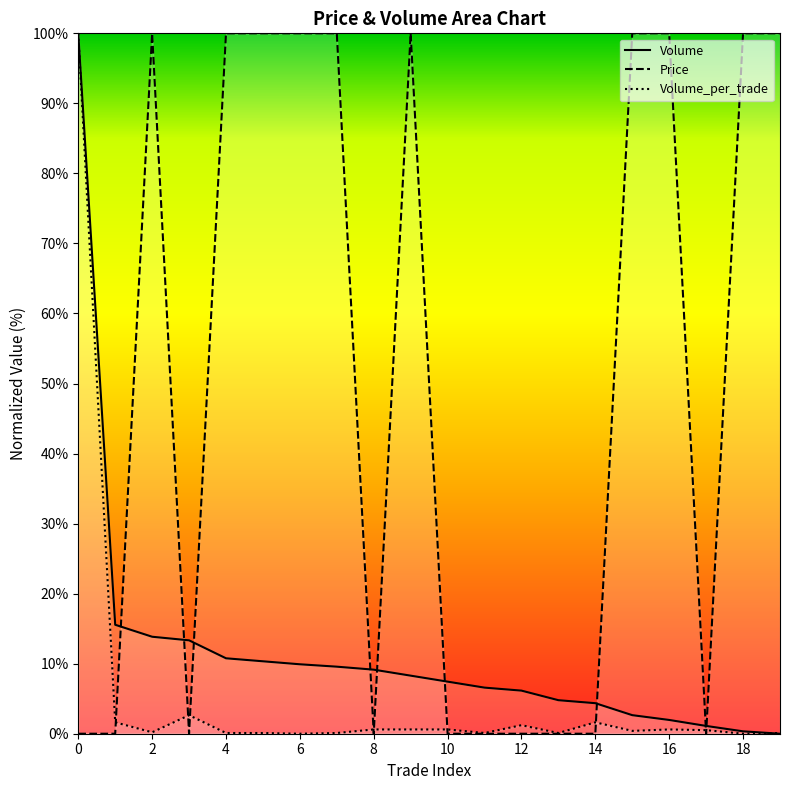

What is the average value of the Price series?

50.0